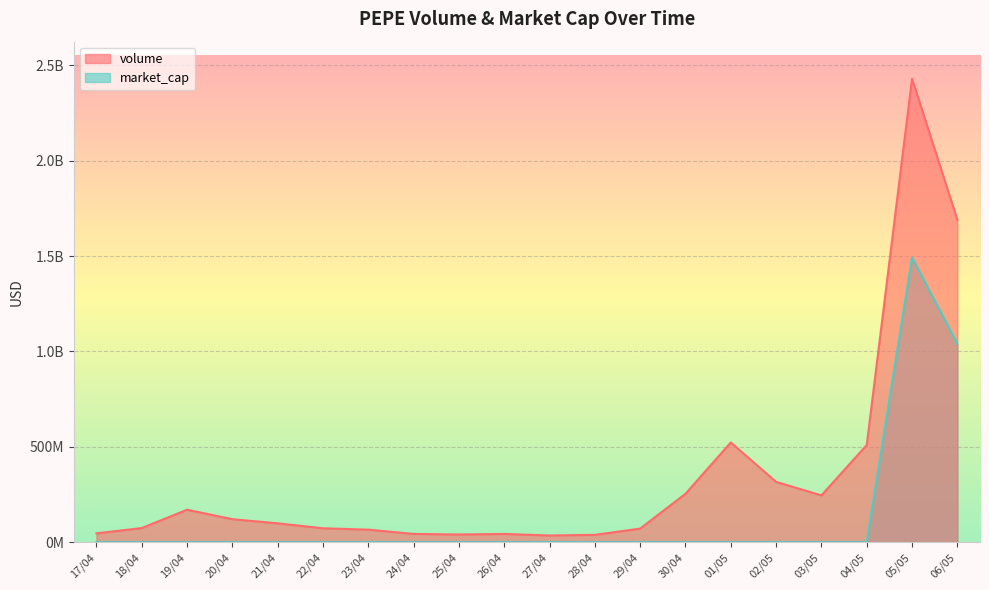

True or false: market_cap and volume cross at least once.

False